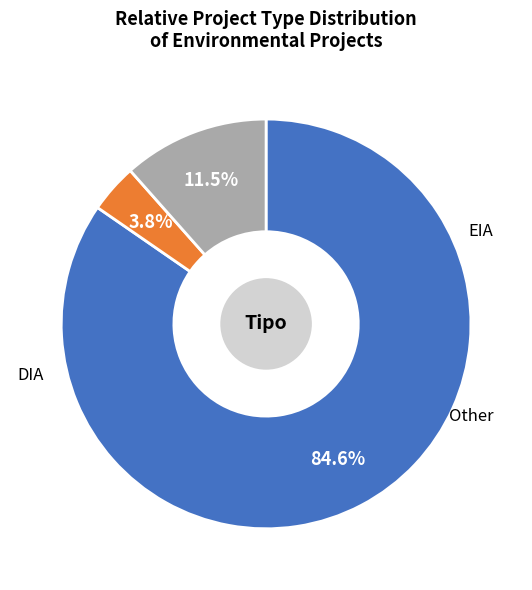

What is the total percentage of DIA and EIA?

88.5%